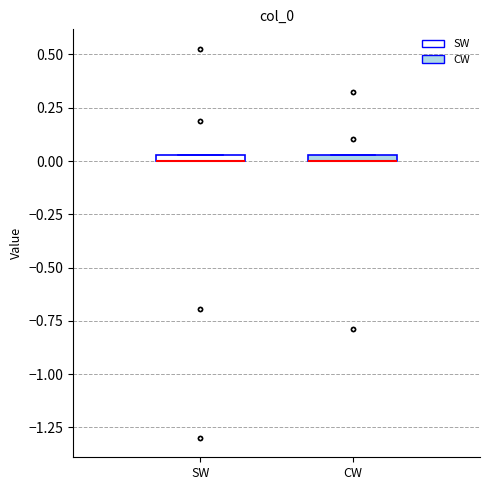

Where is the lower edge of the box for CW on the y-axis? The values are not printed on the chart, so give them approximately, as read against the axis.

0.00